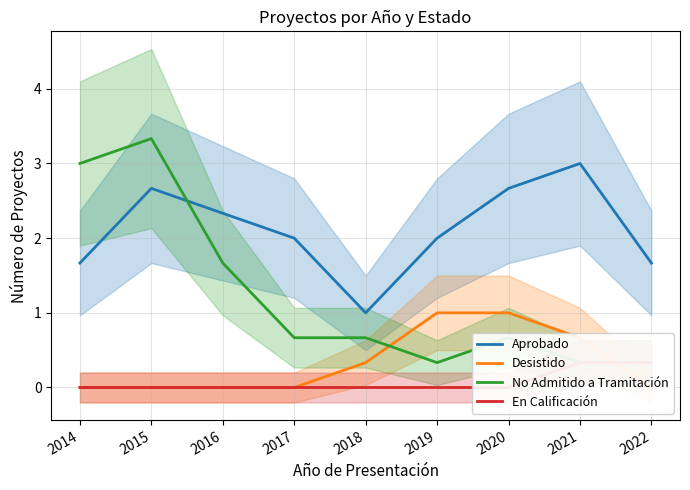

Is the value of Aprobado at 2022 greater than the value of Desistido at 2022?

Yes